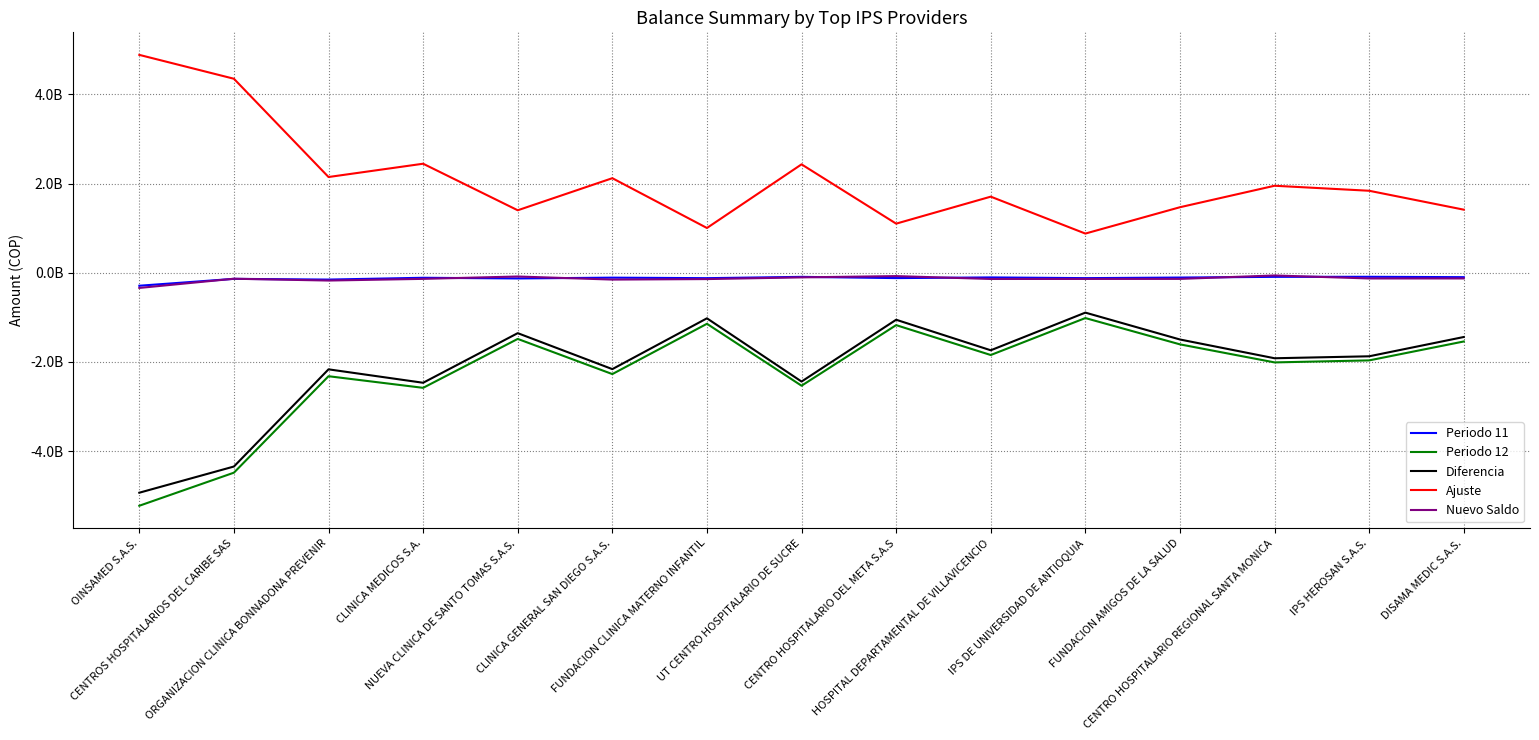

True or false: Periodo 11 and Diferencia intersect in this chart.

False